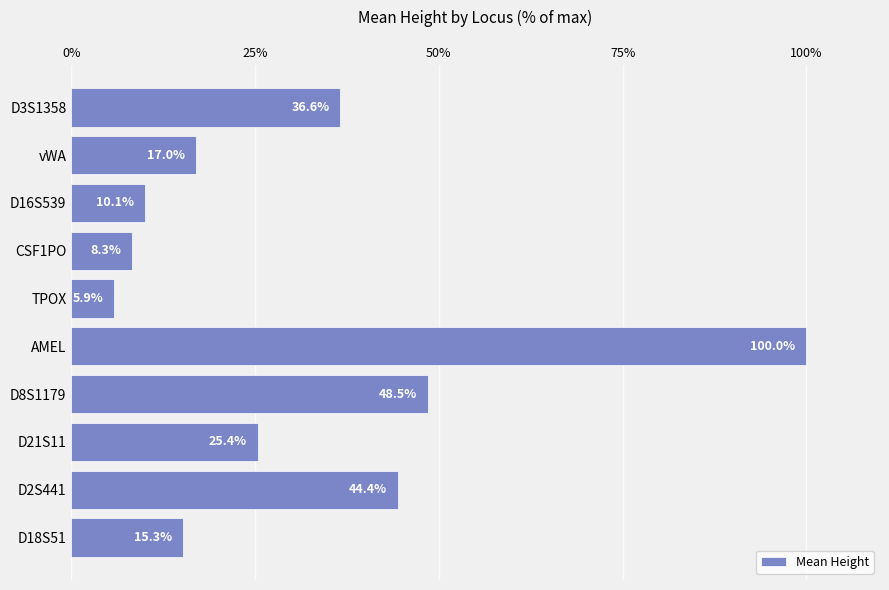

Rank the categories by value from highest to lowest.

AMEL, D8S1179, D2S441, D3S1358, D21S11, vWA, D18S51, D16S539, CSF1PO, TPOX